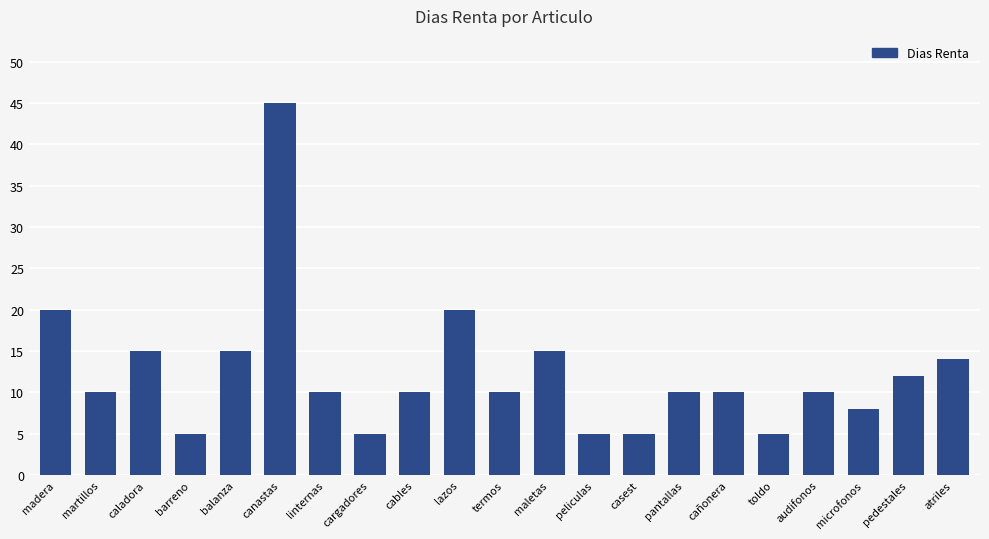

Are the bars horizontal?

No